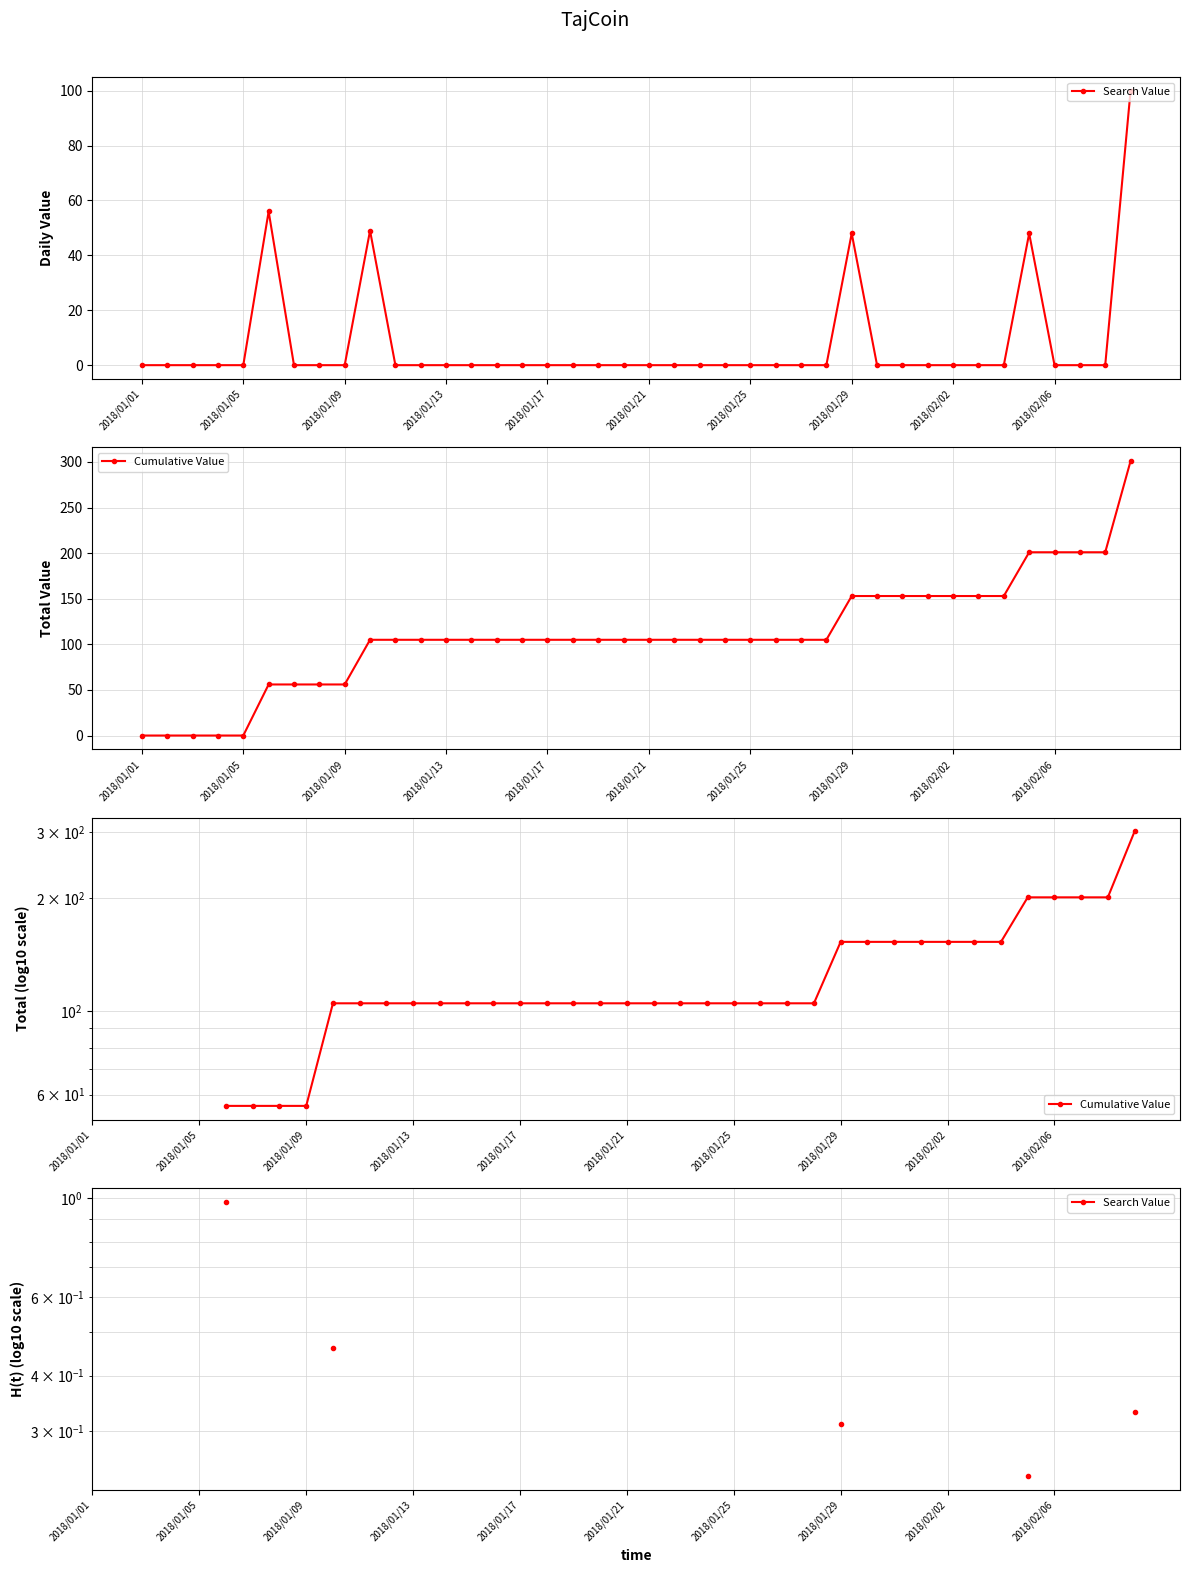

At which category is the sum across all series the highest?

39